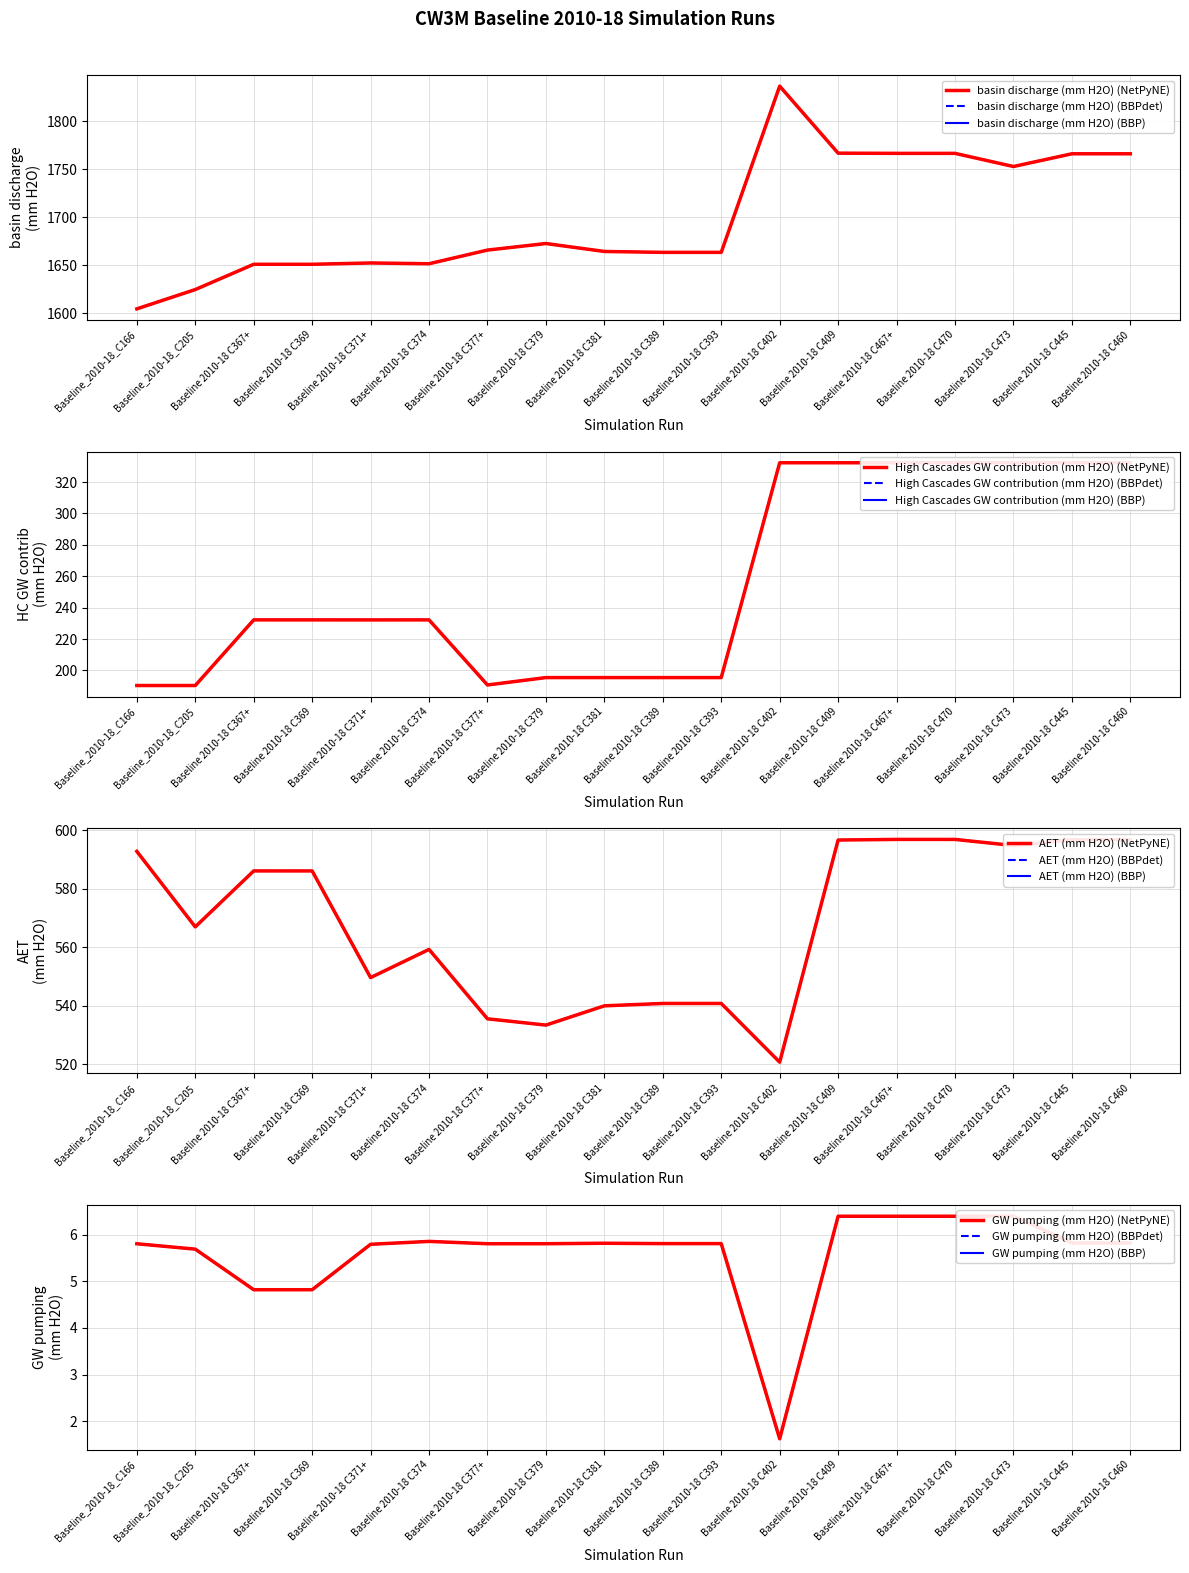

What are all the series names shown in the legend?

basin discharge (mm H2O), High Cascades GW contribution (mm H2O), AET (mm H2O), GW pumping (mm H2O)